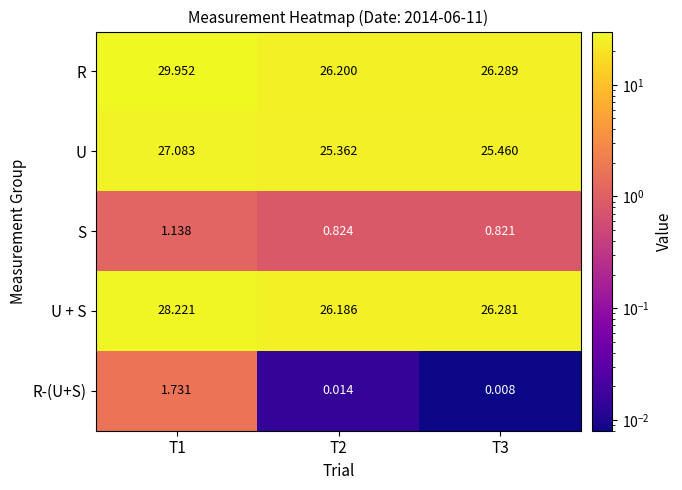

Rank the series by their maximum value, from highest to lowest.

R, U + S, U, R-(U+S), S